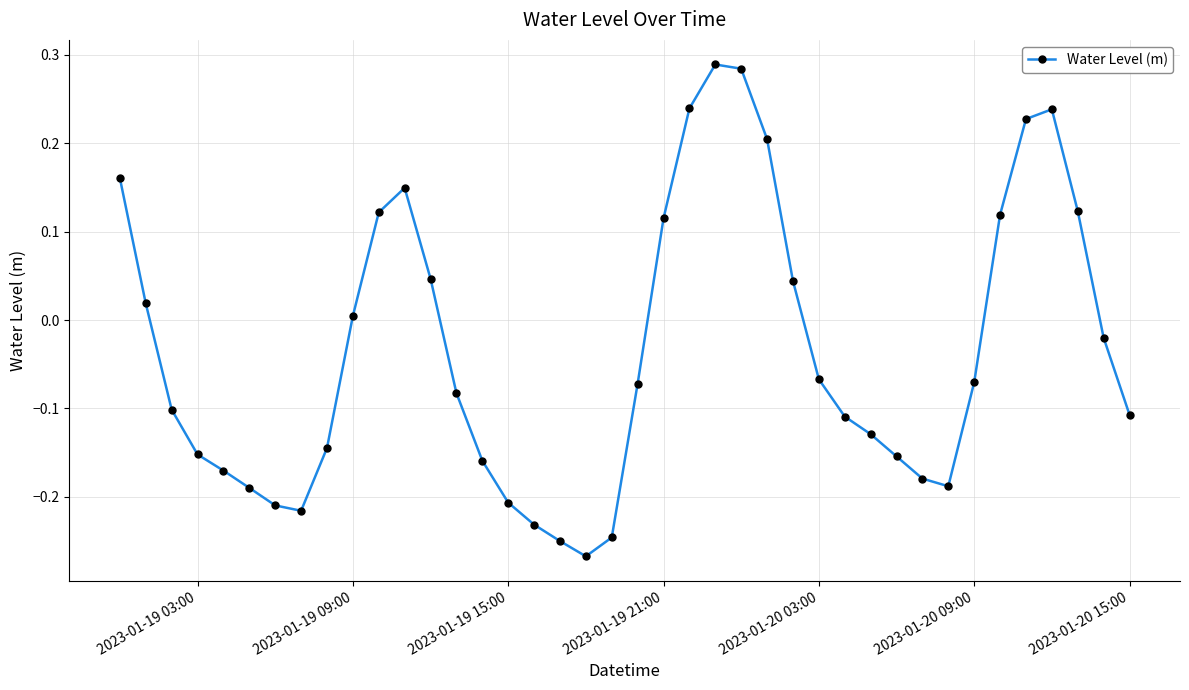

How many points are higher than both their immediate neighbors (excluding endpoints)?

3